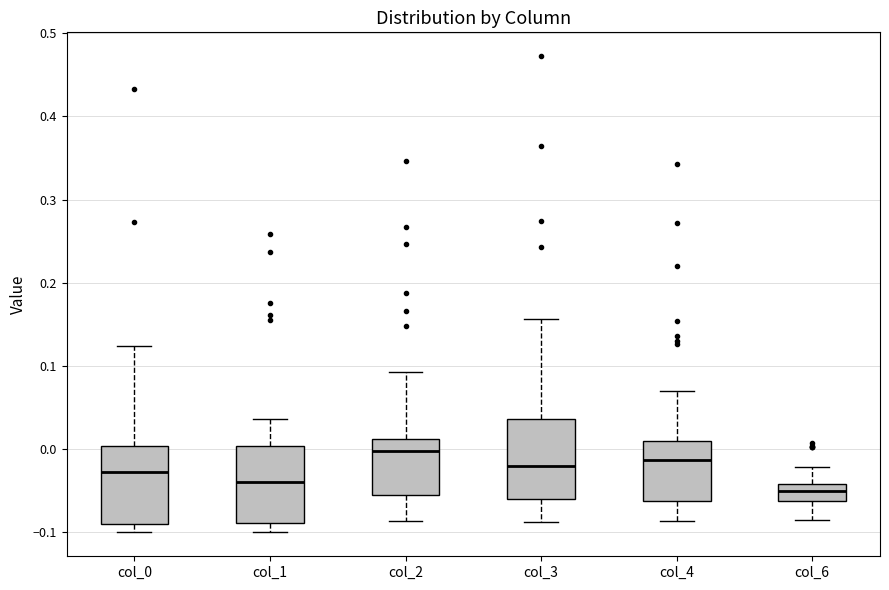

Where does the median line of the box for col_0 sit on the y-axis? The values are not printed on the chart, so give them approximately, as read against the axis.

-0.03